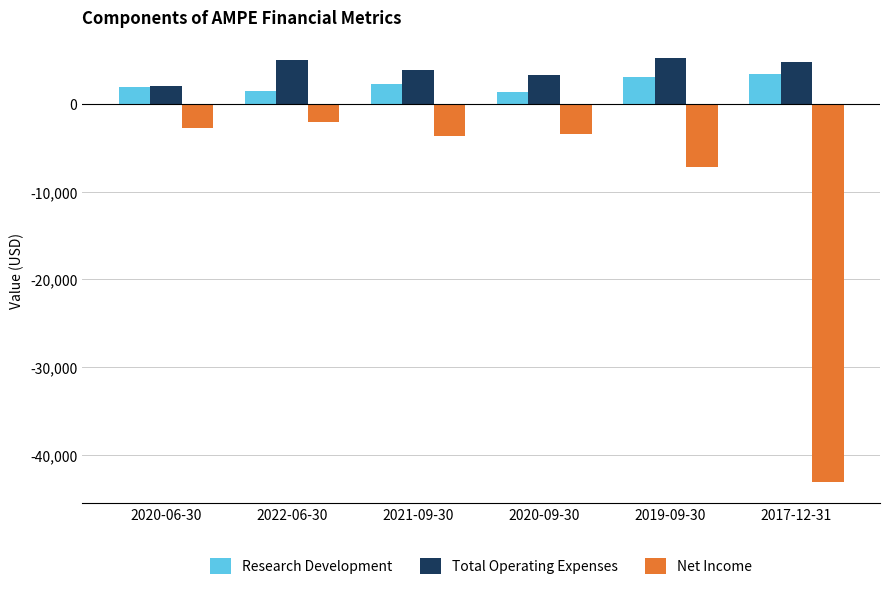

What is the difference between the maximum and minimum values in the Research Development series?

2000